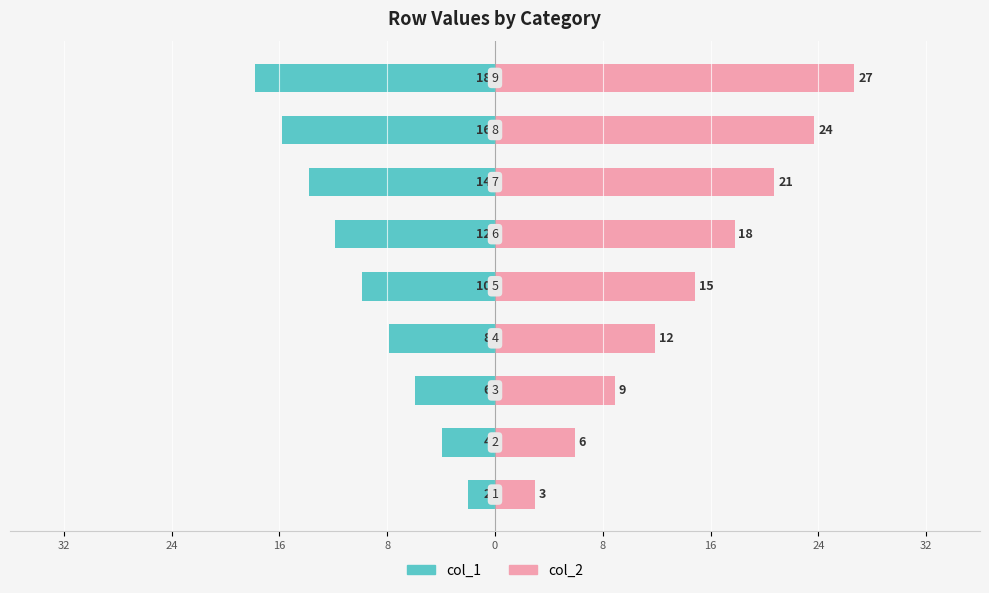

What is the label of the 4th bar from the right?

8